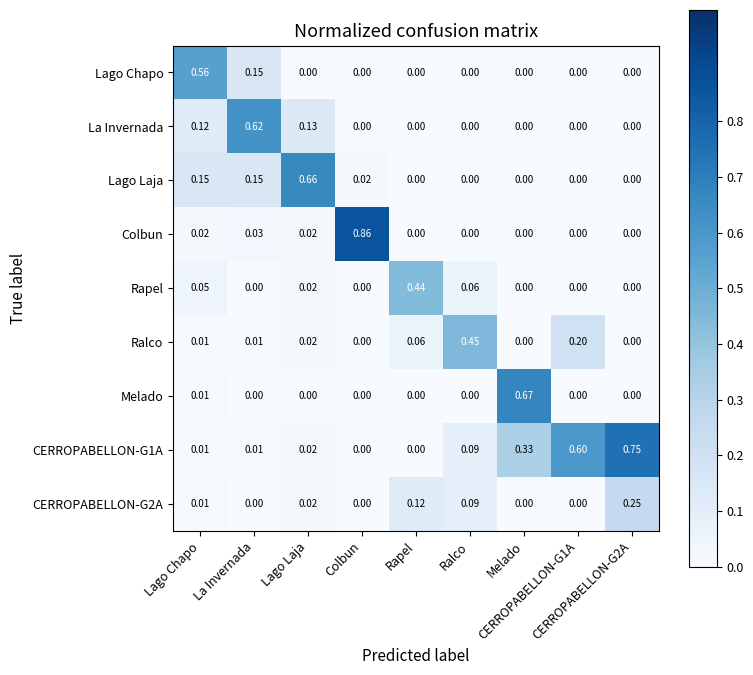

Count the number of data series in this chart.

9